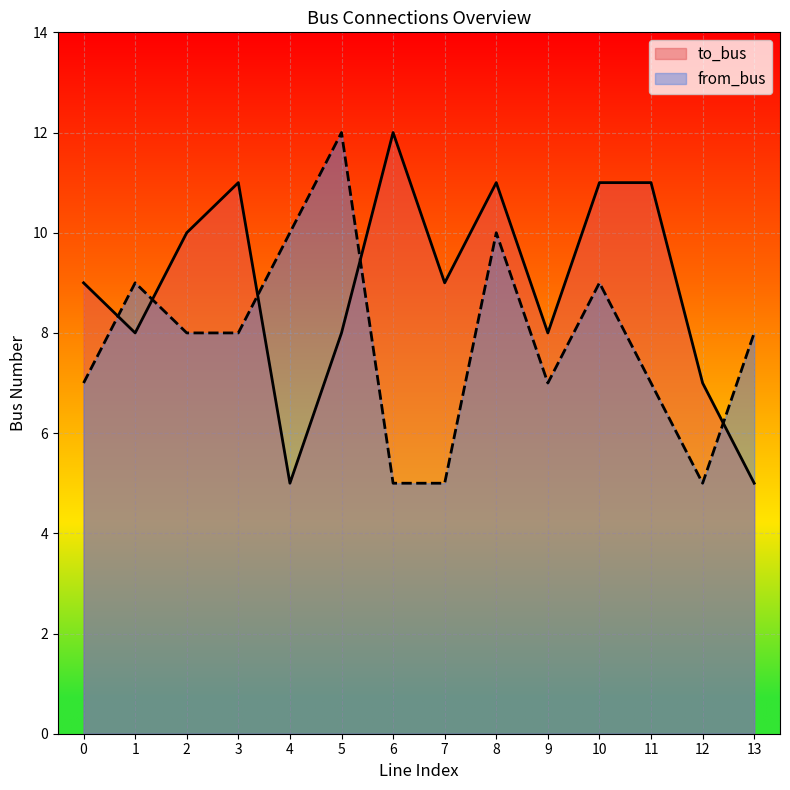

What is the value of the from_bus point at the 9th from the left?

10